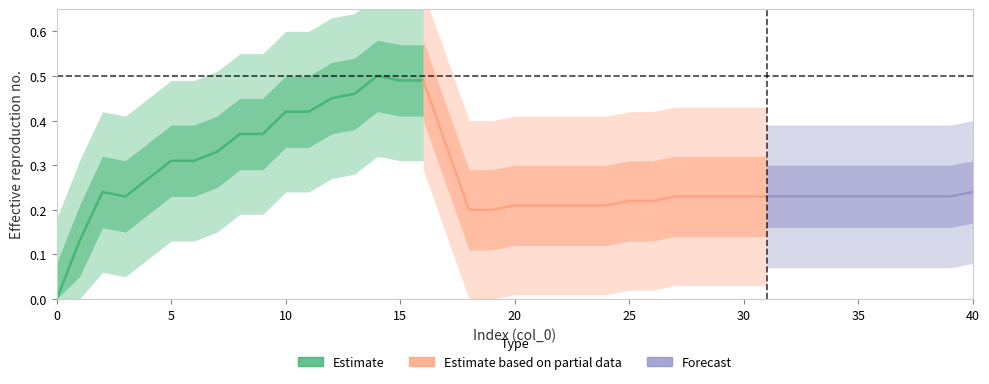

The value at 4 is 0.4. True or false?

False